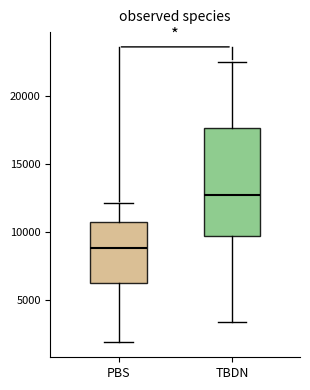

Which box is the tallest, from its lower edge to its upper edge?

TBDN